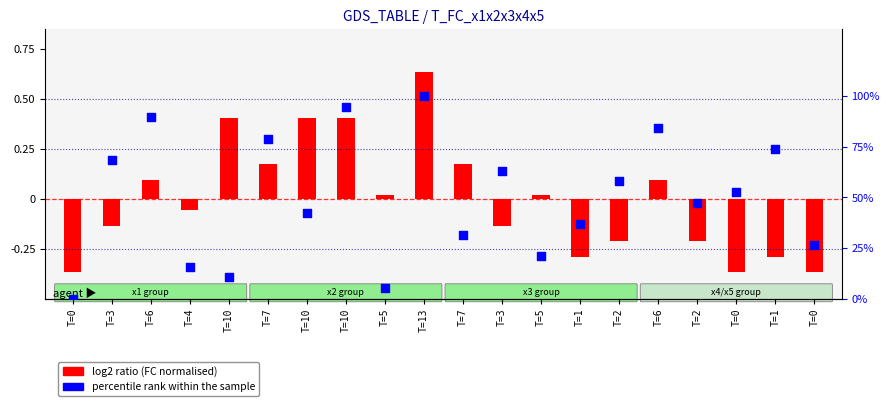

Is the value of log2 ratio (FC normalised) at T=2 greater than the value of percentile rank within the sample at T=10?

No